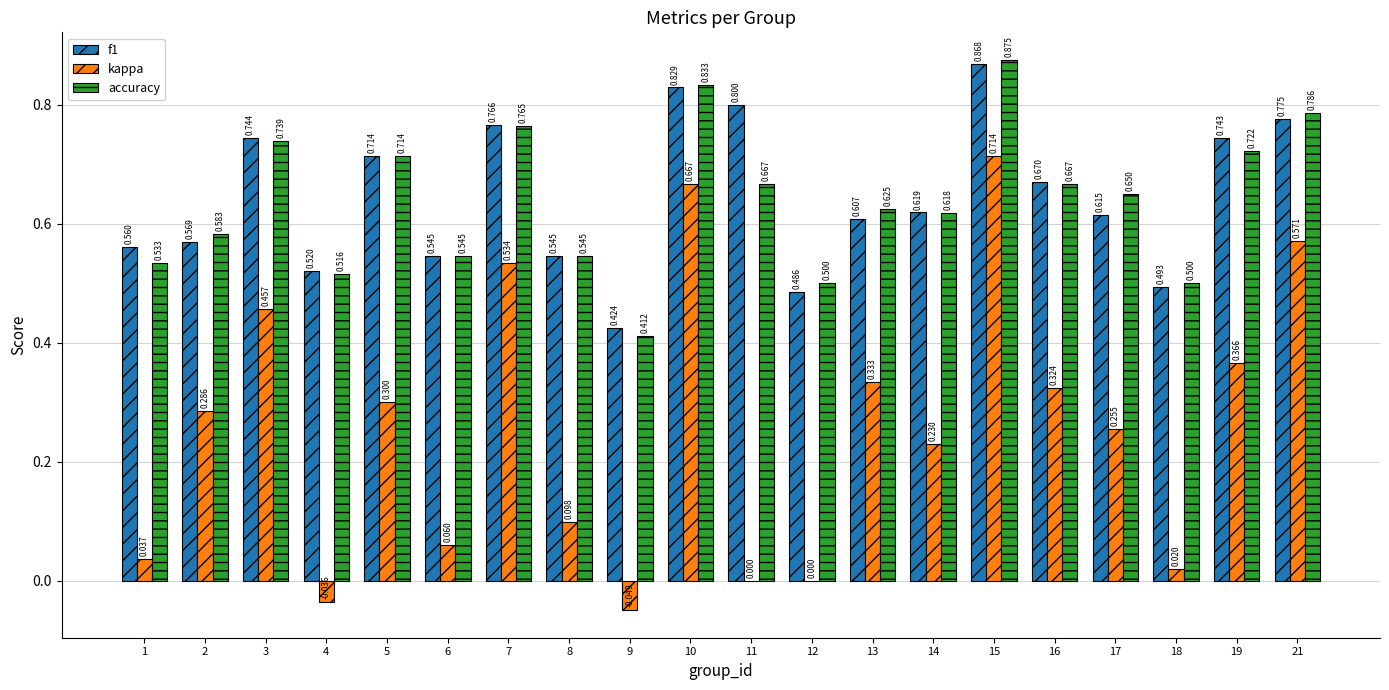

What is the difference between the highest and lowest values at 5?

0.4